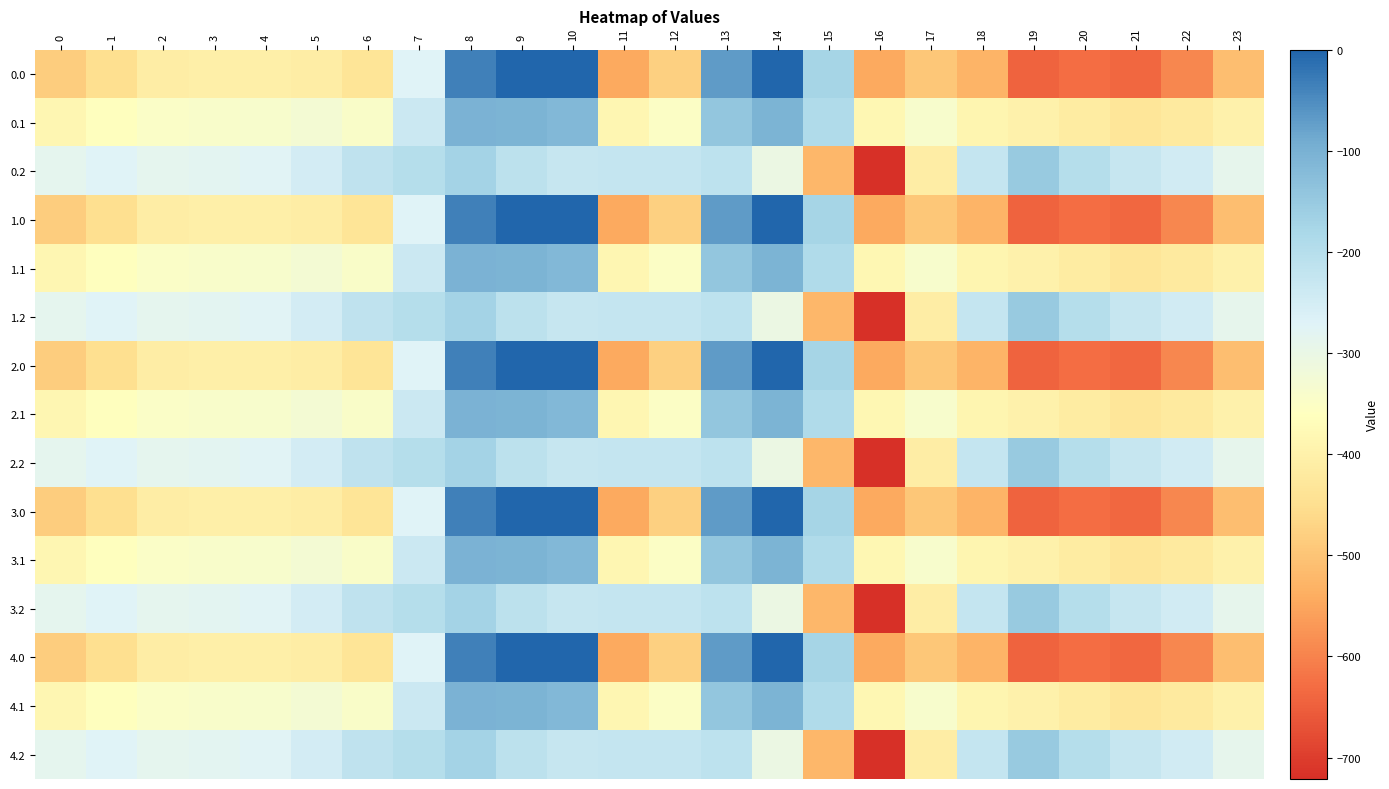

Reading left to right, what are all the values shown in this chart?

0.0: 0=-482.0	1=-449.5	2=-410.3	3=-404.4	4=-404.9	5=-410.8	6=-435.0	7=-270.7	8=-35.0	9=0.0	10=0.0	11=-544.3	12=-477.2	13=-70.2	14=-0.3	15=-172.8	16=-545.4	17=-493.8	18=-529.6	19=-644.5	20=-629.9	21=-638.4	22=-592.3	23=-511.3
0.1: 0=-384.6	1=-361.1	2=-347.9	3=-342.7	4=-339.6	5=-329.5	6=-345.2	7=-234.9	8=-102.3	9=-104.8	10=-114.0	11=-384.7	12=-350.8	13=-141.2	14=-105.5	15=-190.4	16=-380.5	17=-340.1	18=-388.5	19=-399.7	20=-414.5	21=-432.4	22=-419.9	23=-399.4
0.2: 0=-287.1	1=-272.7	2=-285.5	3=-281.0	4=-274.4	5=-248.1	6=-216.4	7=-199.0	8=-169.5	9=-209.6	10=-228.0	11=-225.2	12=-224.3	13=-212.2	14=-301.9	15=-522.2	16=-721.2	17=-409.5	18=-223.1	19=-151.1	20=-199.2	21=-226.4	22=-247.4	23=-287.5
1.0: 0=-482.0	1=-449.5	2=-410.3	3=-404.4	4=-404.9	5=-410.8	6=-435.0	7=-270.7	8=-35.0	9=0.0	10=0.0	11=-544.3	12=-477.2	13=-70.2	14=-0.3	15=-172.8	16=-545.4	17=-493.8	18=-529.6	19=-644.5	20=-629.9	21=-638.4	22=-592.3	23=-511.3
1.1: 0=-384.6	1=-361.1	2=-347.9	3=-342.7	4=-339.6	5=-329.5	6=-345.2	7=-234.9	8=-102.3	9=-104.8	10=-114.0	11=-384.7	12=-350.8	13=-141.2	14=-105.5	15=-190.4	16=-380.5	17=-340.1	18=-388.5	19=-399.7	20=-414.5	21=-432.4	22=-419.9	23=-399.4
1.2: 0=-287.1	1=-272.7	2=-285.5	3=-281.0	4=-274.4	5=-248.1	6=-216.4	7=-199.0	8=-169.5	9=-209.6	10=-228.0	11=-225.2	12=-224.3	13=-212.2	14=-301.9	15=-522.2	16=-721.2	17=-409.5	18=-223.1	19=-151.1	20=-199.2	21=-226.4	22=-247.4	23=-287.5
2.0: 0=-482.0	1=-449.5	2=-410.3	3=-404.4	4=-404.9	5=-410.8	6=-435.0	7=-270.7	8=-35.0	9=0.0	10=0.0	11=-544.3	12=-477.2	13=-70.2	14=-0.3	15=-172.8	16=-545.4	17=-493.8	18=-529.6	19=-644.5	20=-629.9	21=-638.4	22=-592.3	23=-511.3
2.1: 0=-384.6	1=-361.1	2=-347.9	3=-342.7	4=-339.6	5=-329.5	6=-345.2	7=-234.9	8=-102.3	9=-104.8	10=-114.0	11=-384.7	12=-350.8	13=-141.2	14=-105.5	15=-190.4	16=-380.5	17=-340.1	18=-388.5	19=-399.7	20=-414.5	21=-432.4	22=-419.9	23=-399.4
2.2: 0=-287.1	1=-272.7	2=-285.5	3=-281.0	4=-274.4	5=-248.1	6=-216.4	7=-199.0	8=-169.5	9=-209.6	10=-228.0	11=-225.2	12=-224.3	13=-212.2	14=-301.9	15=-522.2	16=-721.2	17=-409.5	18=-223.1	19=-151.1	20=-199.2	21=-226.4	22=-247.4	23=-287.5
3.0: 0=-482.0	1=-449.5	2=-410.3	3=-404.4	4=-404.9	5=-410.8	6=-435.0	7=-270.7	8=-35.0	9=0.0	10=0.0	11=-544.3	12=-477.2	13=-70.2	14=-0.3	15=-172.8	16=-545.4	17=-493.8	18=-529.6	19=-644.5	20=-629.9	21=-638.4	22=-592.3	23=-511.3
3.1: 0=-384.6	1=-361.1	2=-347.9	3=-342.7	4=-339.6	5=-329.5	6=-345.2	7=-234.9	8=-102.3	9=-104.8	10=-114.0	11=-384.7	12=-350.8	13=-141.2	14=-105.5	15=-190.4	16=-380.5	17=-340.1	18=-388.5	19=-399.7	20=-414.5	21=-432.4	22=-419.9	23=-399.4
3.2: 0=-287.1	1=-272.7	2=-285.5	3=-281.0	4=-274.4	5=-248.1	6=-216.4	7=-199.0	8=-169.5	9=-209.6	10=-228.0	11=-225.2	12=-224.3	13=-212.2	14=-301.9	15=-522.2	16=-721.2	17=-409.5	18=-223.1	19=-151.1	20=-199.2	21=-226.4	22=-247.4	23=-287.5
4.0: 0=-482.0	1=-449.5	2=-410.3	3=-404.4	4=-404.9	5=-410.8	6=-435.0	7=-270.7	8=-35.0	9=0.0	10=0.0	11=-544.3	12=-477.2	13=-70.2	14=-0.3	15=-172.8	16=-545.4	17=-493.8	18=-529.6	19=-644.5	20=-629.9	21=-638.4	22=-592.3	23=-511.3
4.1: 0=-384.6	1=-361.1	2=-347.9	3=-342.7	4=-339.6	5=-329.5	6=-345.2	7=-234.9	8=-102.3	9=-104.8	10=-114.0	11=-384.7	12=-350.8	13=-141.2	14=-105.5	15=-190.4	16=-380.5	17=-340.1	18=-388.5	19=-399.7	20=-414.5	21=-432.4	22=-419.9	23=-399.4
4.2: 0=-287.1	1=-272.7	2=-285.5	3=-281.0	4=-274.4	5=-248.1	6=-216.4	7=-199.0	8=-169.5	9=-209.6	10=-228.0	11=-225.2	12=-224.3	13=-212.2	14=-301.9	15=-522.2	16=-721.2	17=-409.5	18=-223.1	19=-151.1	20=-199.2	21=-226.4	22=-247.4	23=-287.5